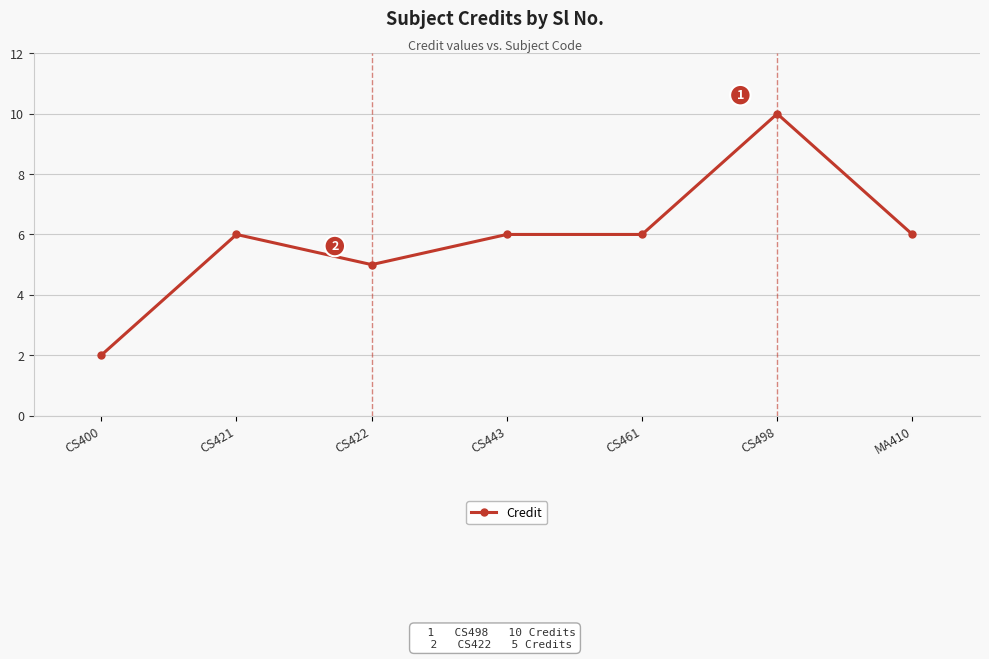

What is the value of the 4th point from the left?

6